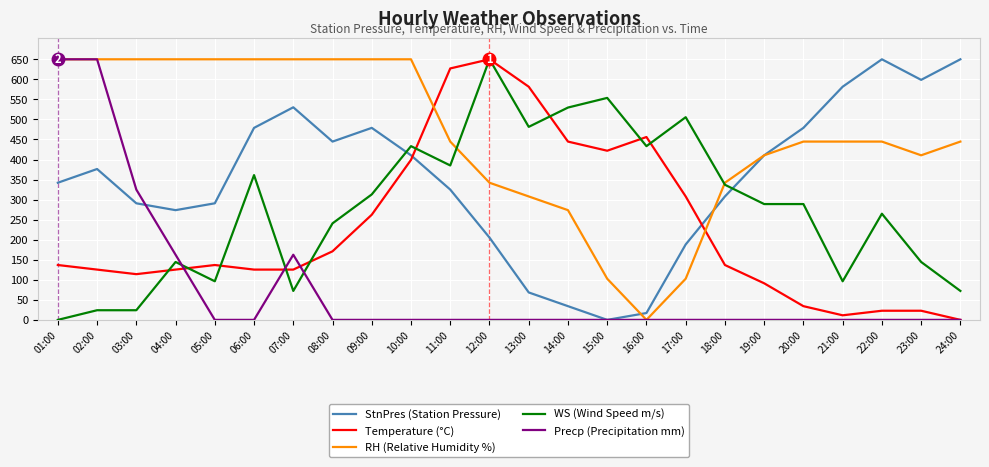

How many intersections are there between RH (Relative Humidity %) and Temperature (°C)?

2